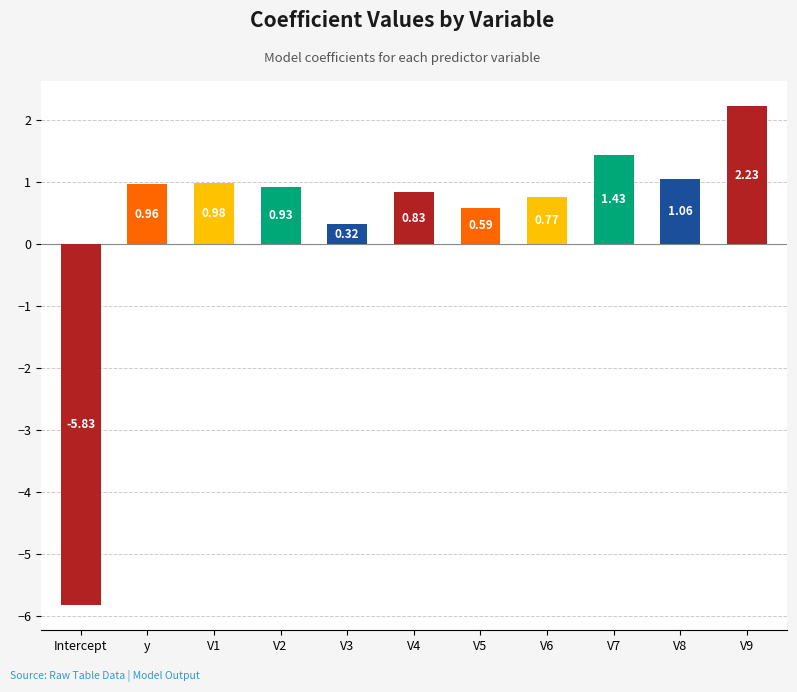

What is the change in value from Intercept to V9?

+8.1